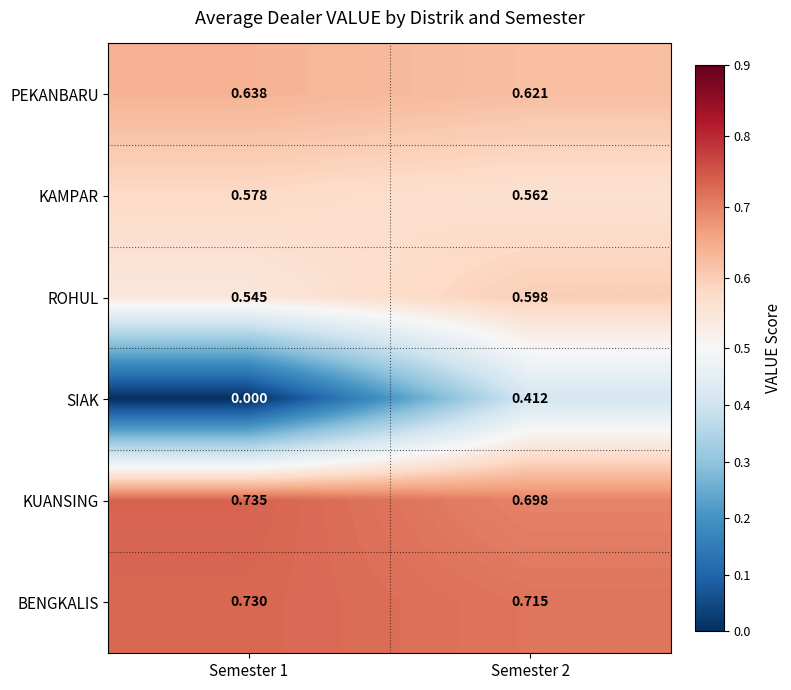

Count the number of categories in the chart.

2